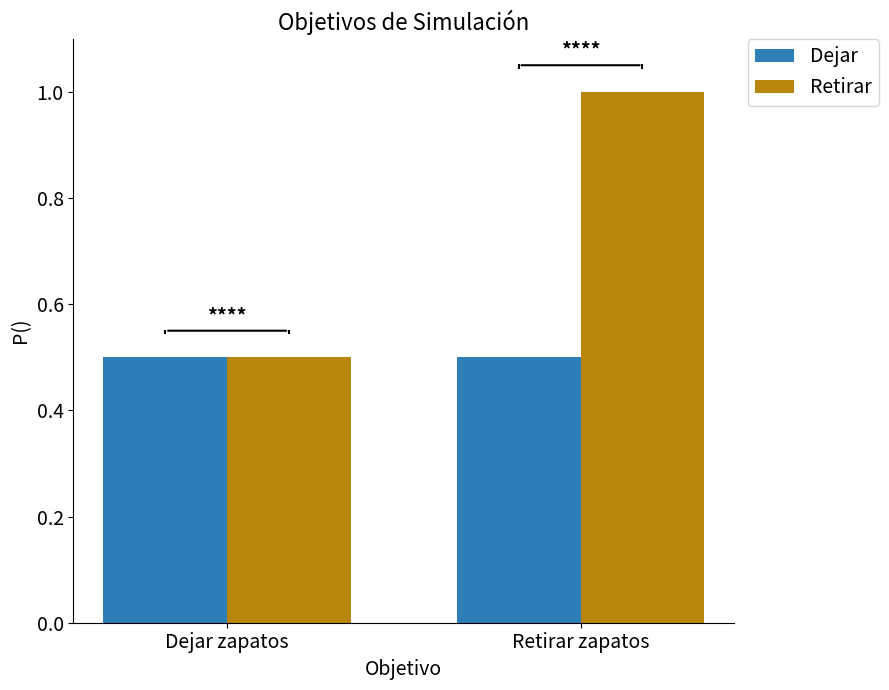

List the labels in order of Retirar value, largest first.

Retirar zapatos, Dejar zapatos